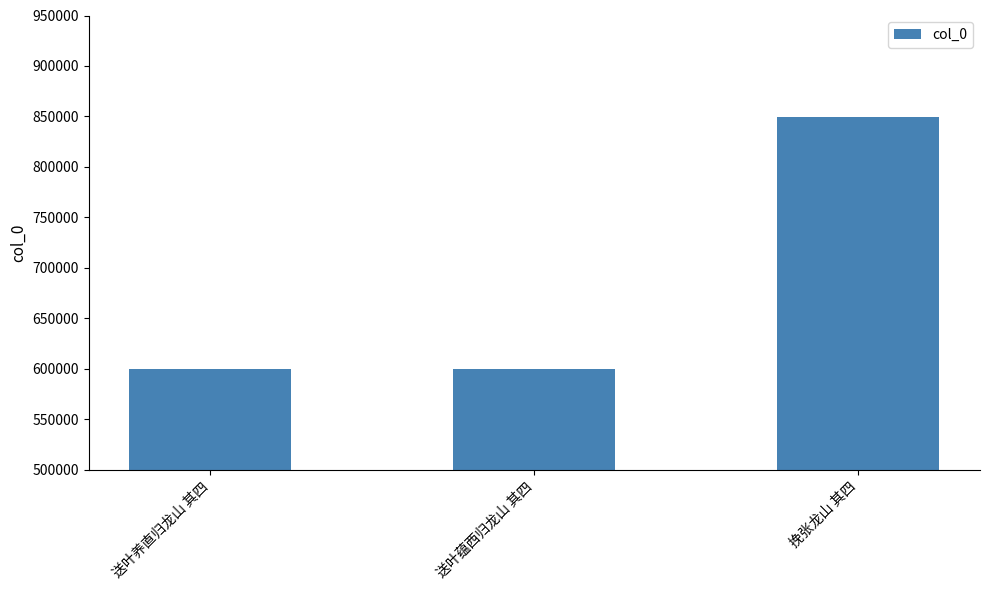

The chart shows a value of 599774 at 送叶养直归龙山 其四. True or false?

True